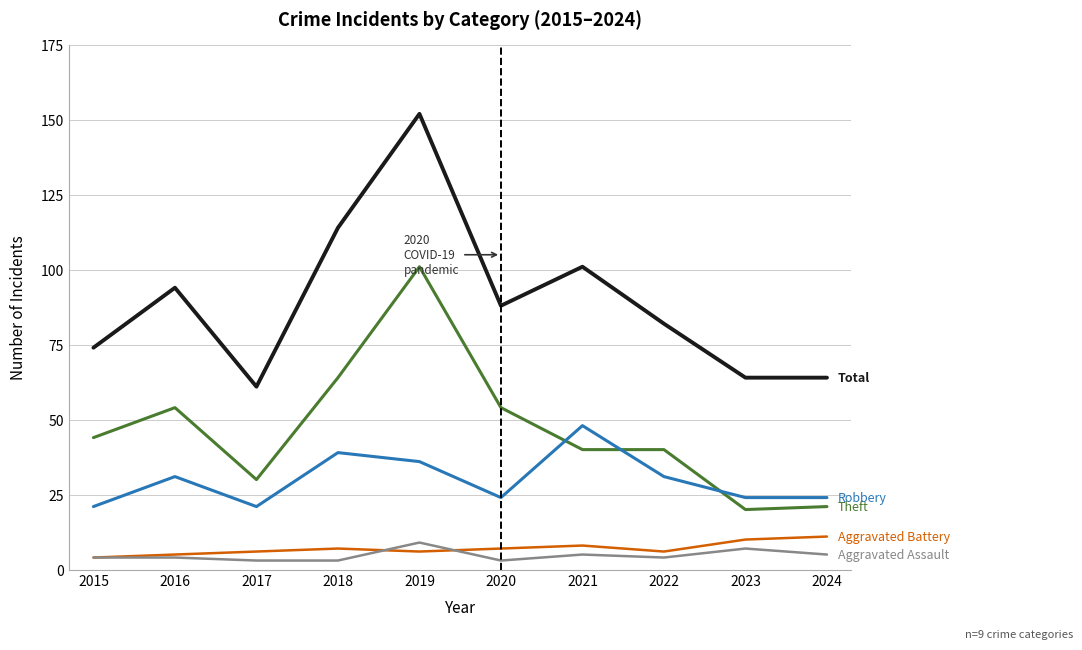

What is the difference between the highest and lowest values at 2021?

96